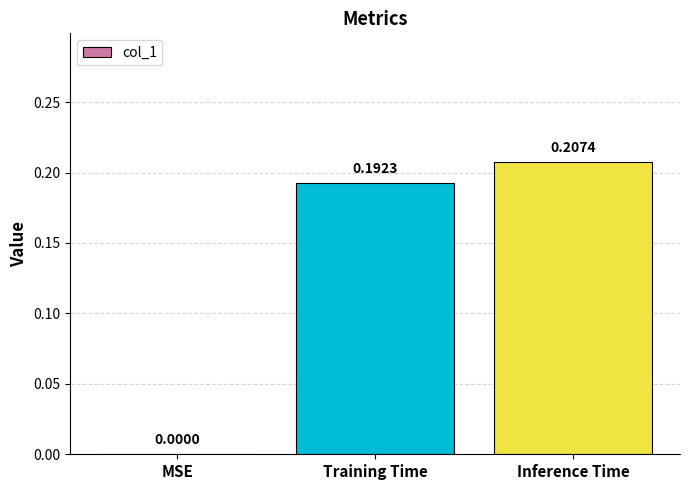

Are the bars horizontal?

No